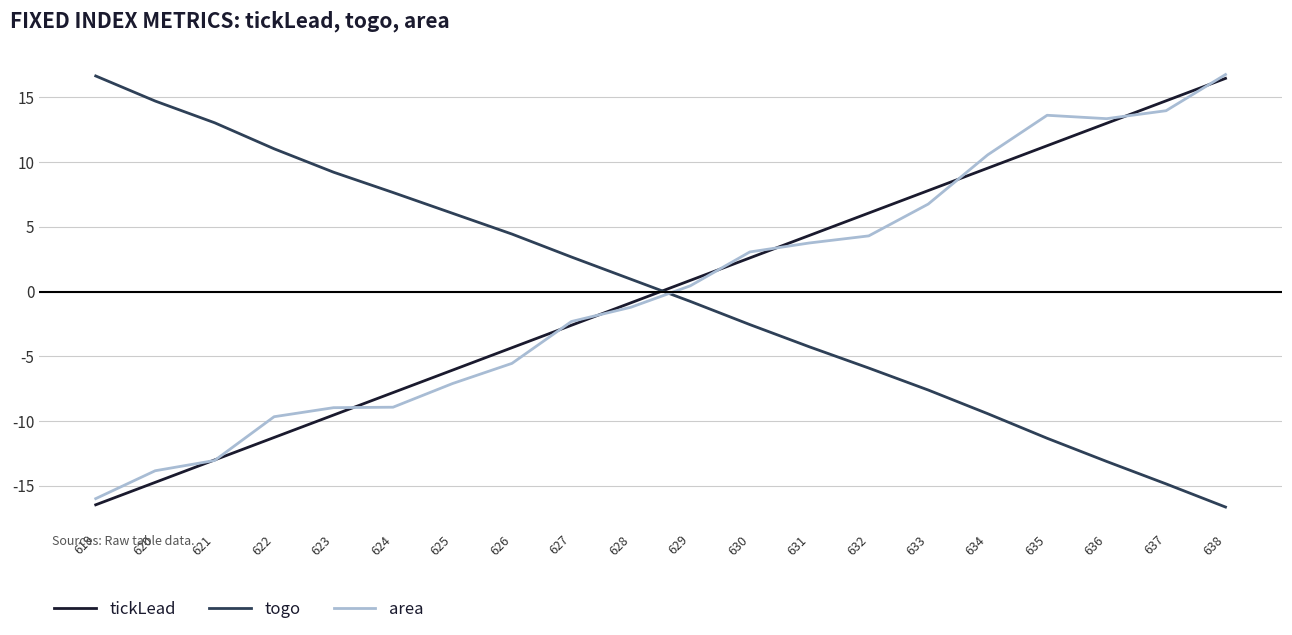

List the labels in order of tickLead value, largest first.

638, 637, 636, 635, 634, 633, 632, 631, 630, 629, 628, 627, 626, 625, 624, 623, 622, 621, 620, 619